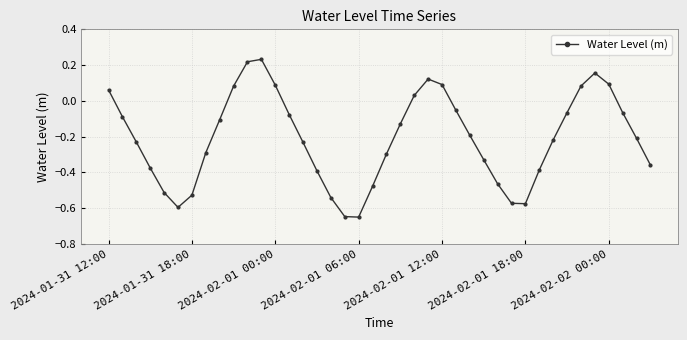

What is the difference between the second highest and second lowest values?

0.9